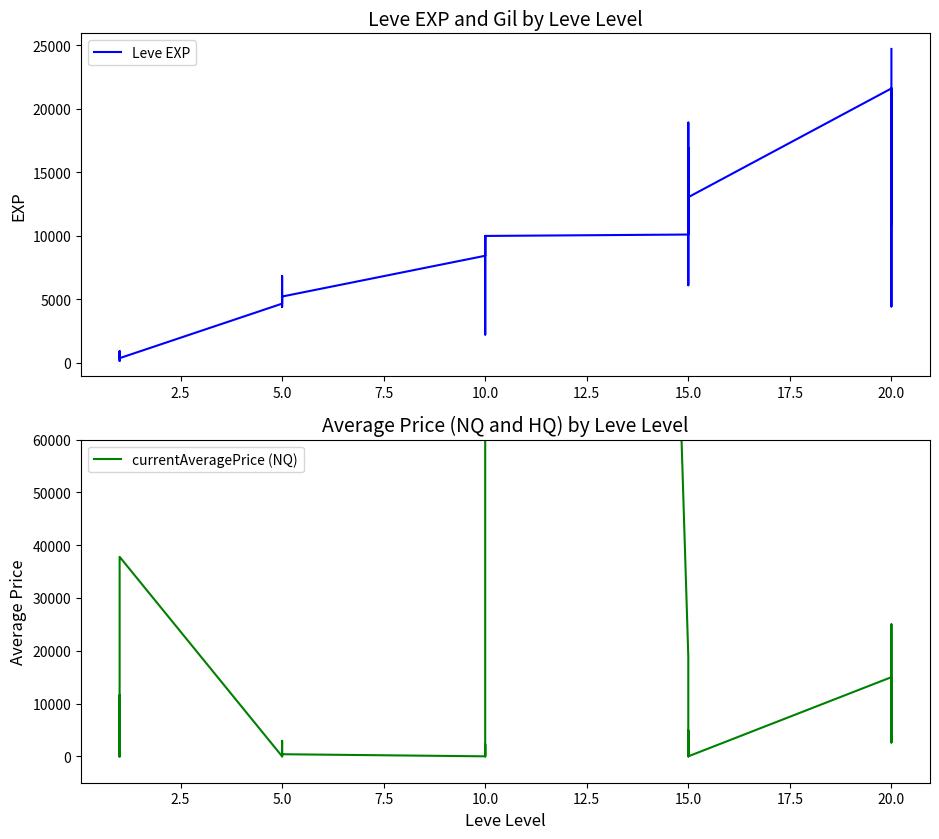

What is the sum of all Leve EXP values?

265070